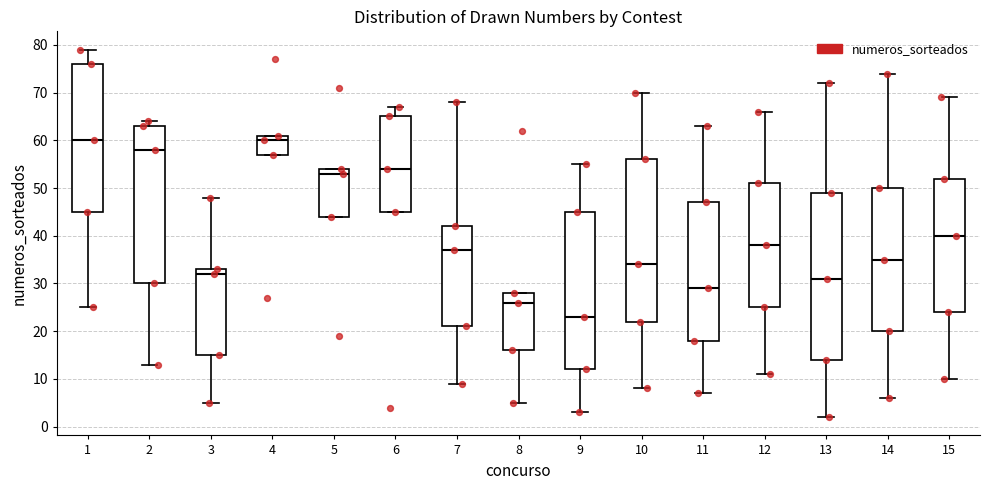

Reading left to right, read every box against the y-axis: the position of its median line, the range the box covers, and the ends of its whiskers. The values are not printed on the chart, so give them approximately, as read against the axis.

1: median 60, box 45 to 76, whiskers 25 to 79
2: median 58, box 30 to 63, whiskers 13 to 64
3: median 32, box 15 to 33, whiskers 5 to 48
4: median 60, box 57 to 61, whiskers 57 to 61
5: median 53, box 44 to 54, whiskers 44 to 54
6: median 54, box 45 to 65, whiskers 45 to 67
7: median 37, box 21 to 42, whiskers 9 to 68
8: median 26, box 16 to 28, whiskers 5 to 28
9: median 23, box 12 to 45, whiskers 3 to 55
10: median 34, box 22 to 56, whiskers 8 to 70
11: median 29, box 18 to 47, whiskers 7 to 63
12: median 38, box 25 to 51, whiskers 11 to 66
13: median 31, box 14 to 49, whiskers 2 to 72
14: median 35, box 20 to 50, whiskers 6 to 74
15: median 40, box 24 to 52, whiskers 10 to 69